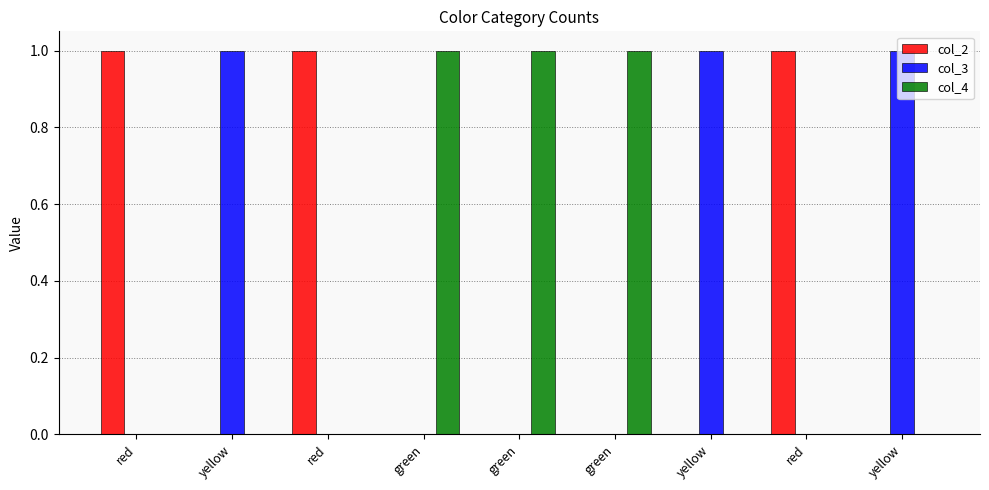

True or false: col_3 has a value of 0 at green.

True